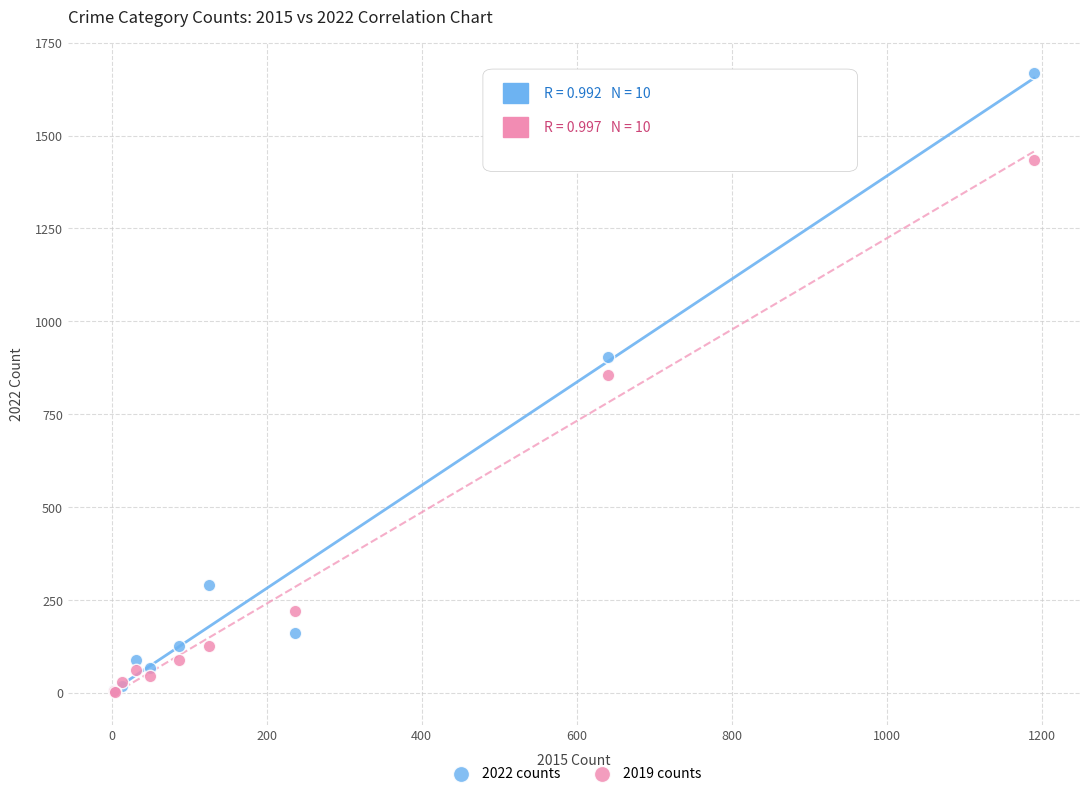

In the 2019 counts series, what Y value is closest to 718?

855